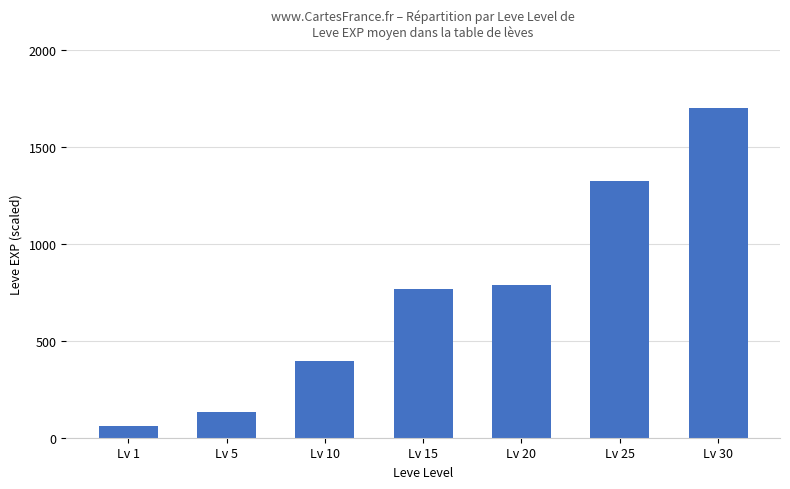

What is the difference between the maximum and minimum values?

1640.0